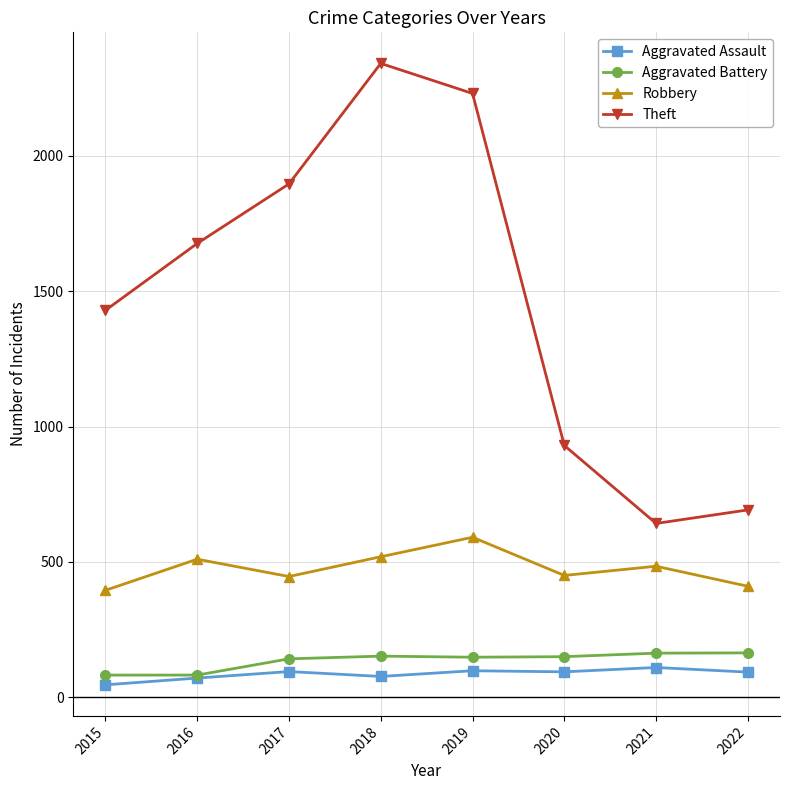

True or false: Robbery has more than 0 interior local peaks.

True